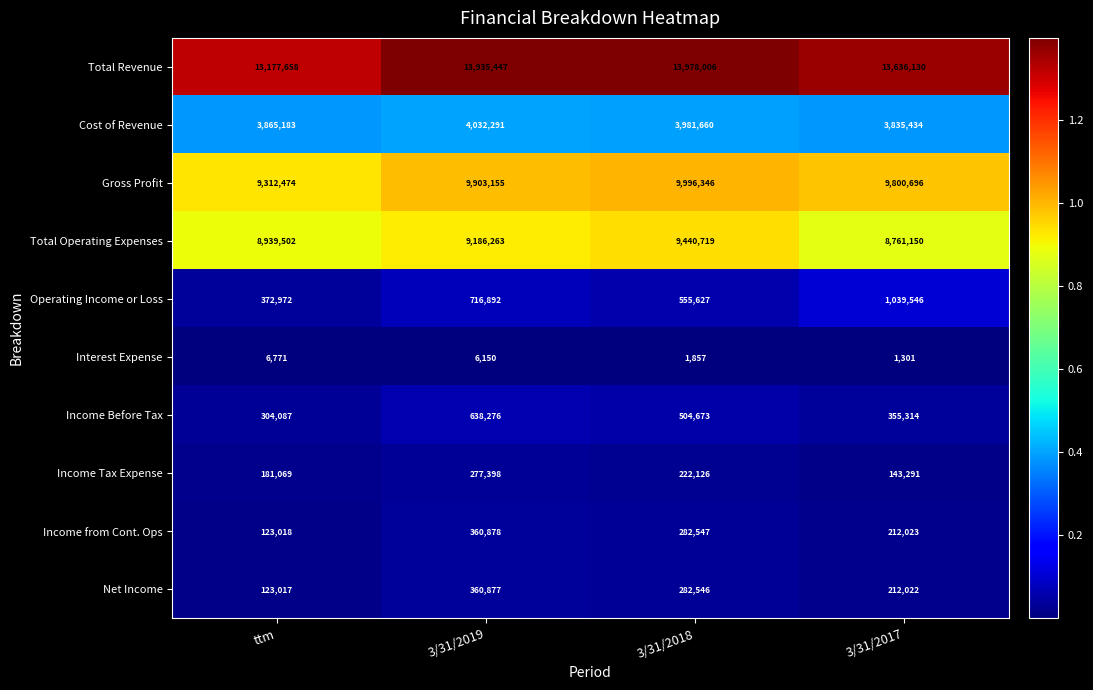

What is the difference between the Cost of Revenue values at 3/31/2018 and 3/31/2019?

50631